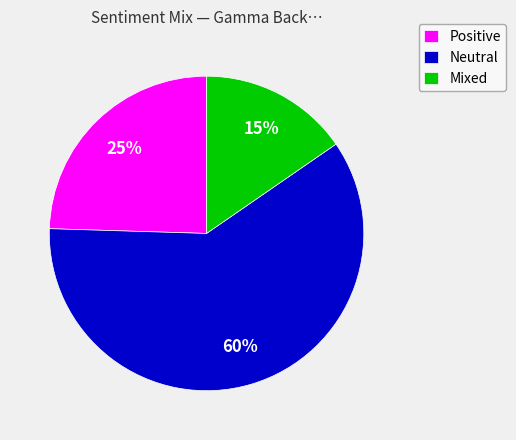

Combined, do Positive and Neutral account for over 50%?

Yes